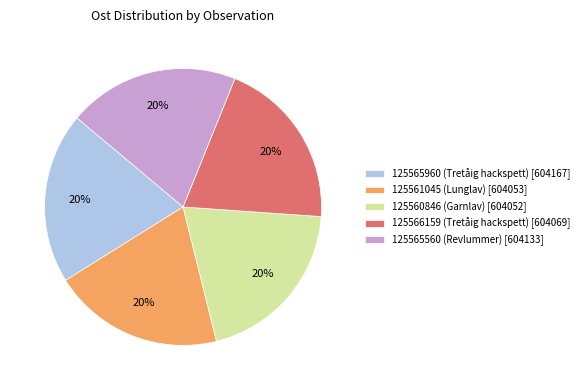

To the nearest percent, what is the combined percentage of 125560846 (Garnlav) and 125561045 (Lunglav)?

40%